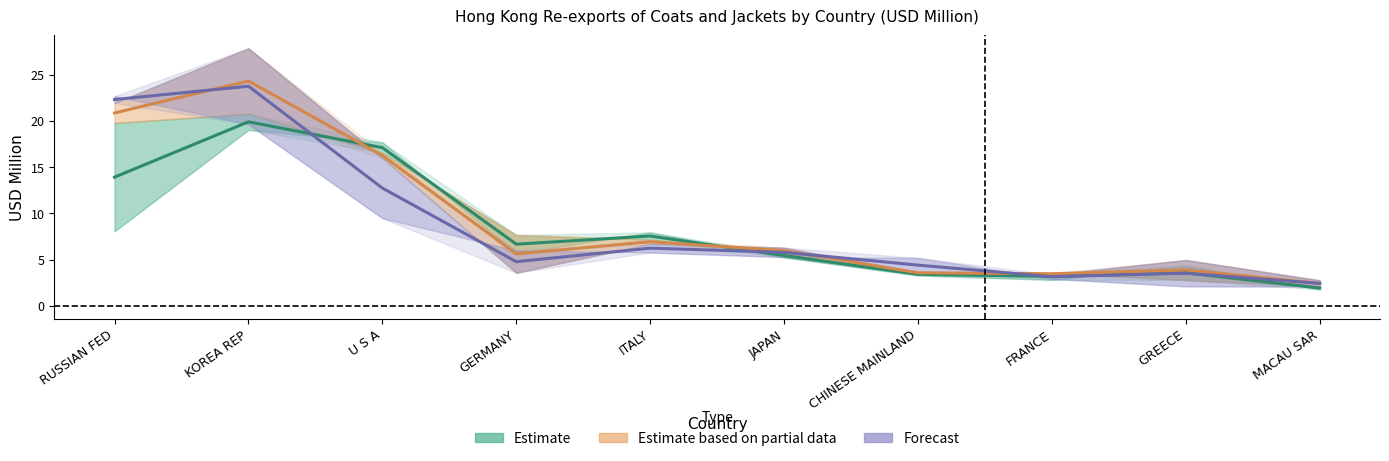

Between FRANCE and GREECE, which is larger?

GREECE